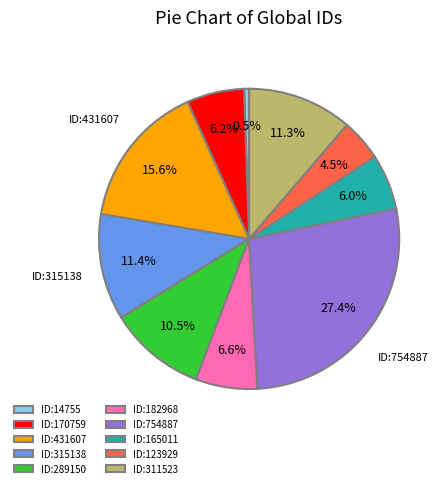

Which has a higher value, ID:431607 or ID:14755?

ID:431607